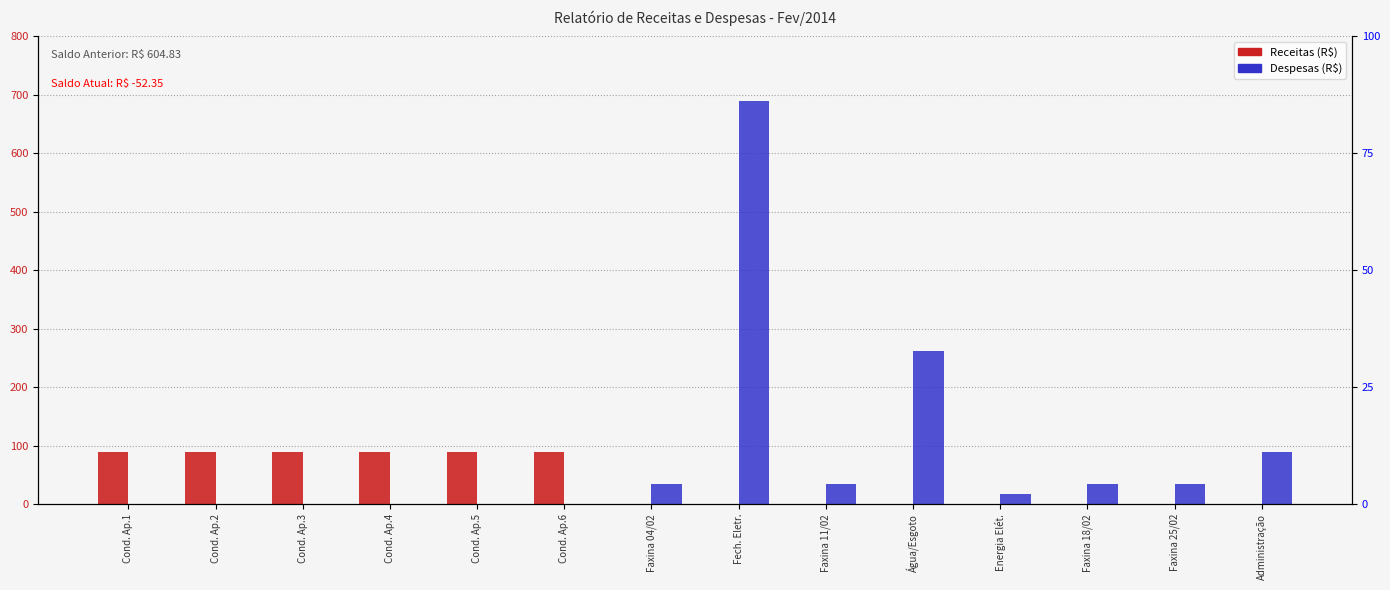

Reading right to left, transcribe all the data shown in this chart.

Receitas: 0.0	0.0	0.0	0.0	0.0	0.0	0.0	0.0	90.0	90.0	90.0	90.0	90.0	90.0
Despesas: 90.0	35.0	35.0	16.9	261.3	35.0	689.0	35.0	0.0	0.0	0.0	0.0	0.0	0.0